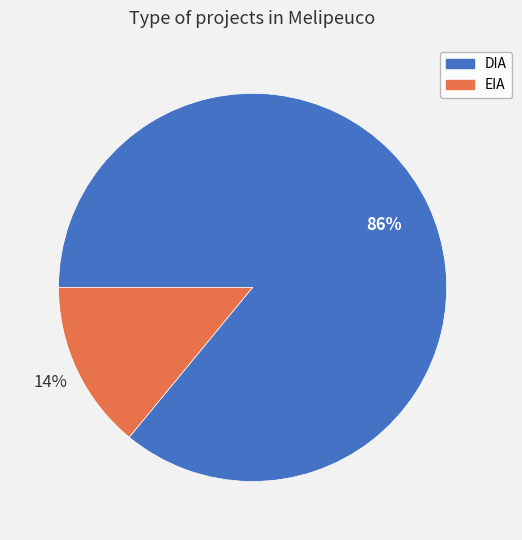

To the nearest percent, what percentage of the pie is DIA?

86%